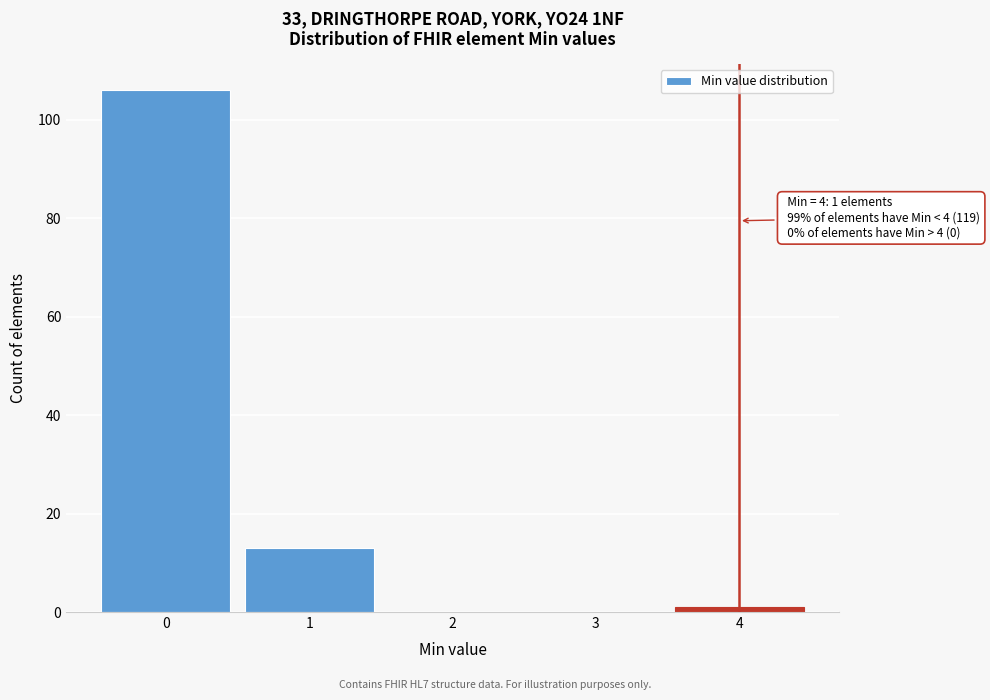

Over which range of the x-axis is the bar tallest?

-0.5 to 0.5